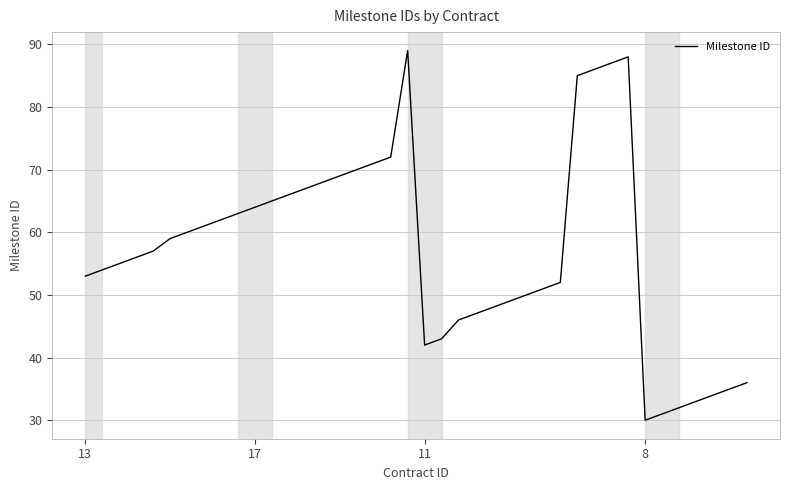

What is the greatest value displayed?

89